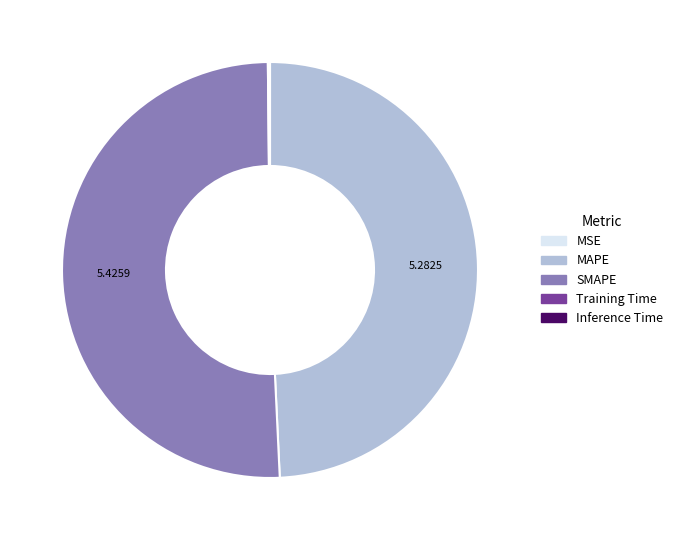

Does SMAPE account for over 50% of the chart?

Yes